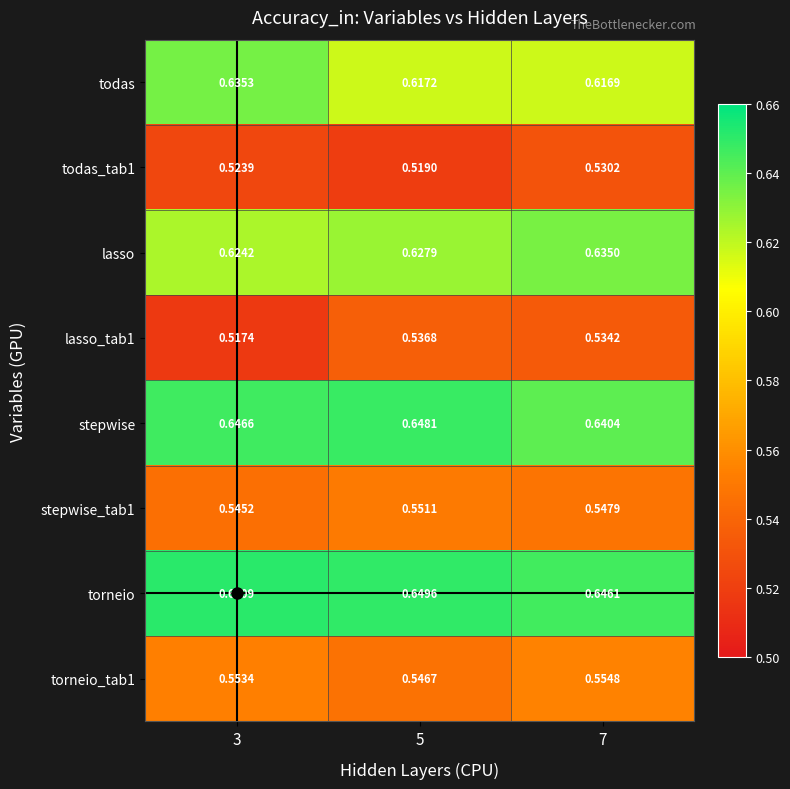

Is the value of torneio at 7 greater than the value of stepwise at 5?

No